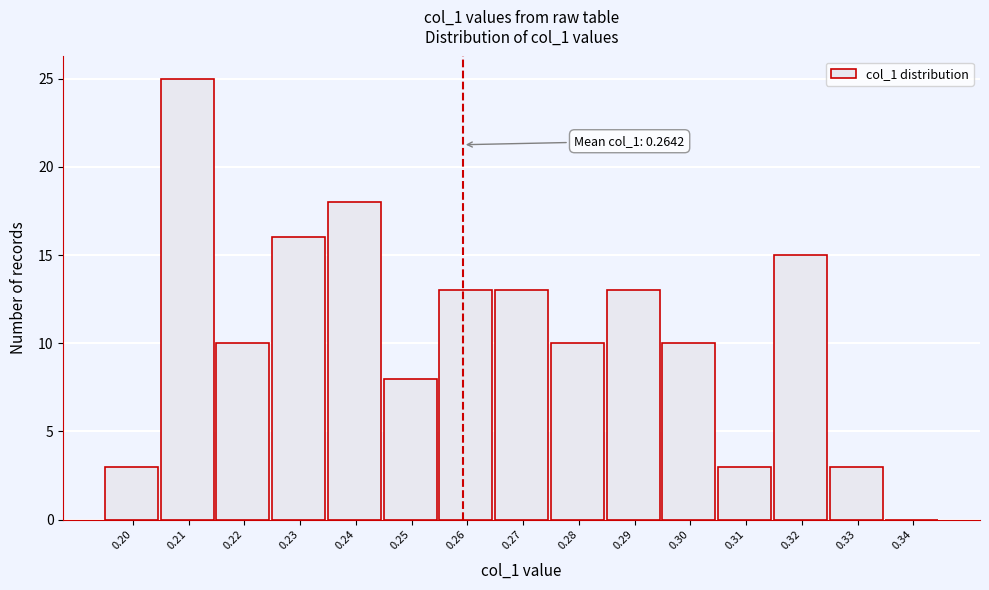

Reading right to left, transcribe all the data shown in this chart.

0.34=0	0.33=3	0.32=15	0.31=3	0.30=10	0.29=13	0.28=10	0.27=13	0.26=13	0.25=8	0.24=18	0.23=16	0.22=10	0.21=25	0.20=3